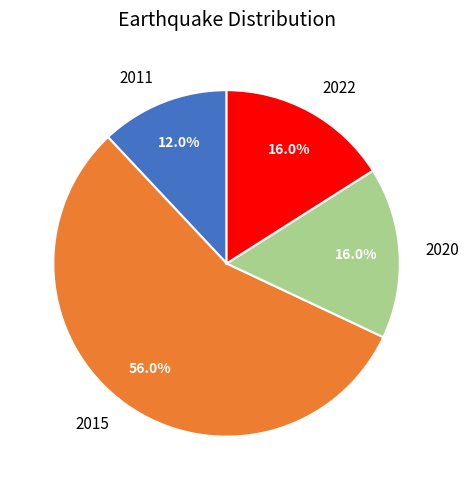

Which category has the smallest portion of the pie?

2011